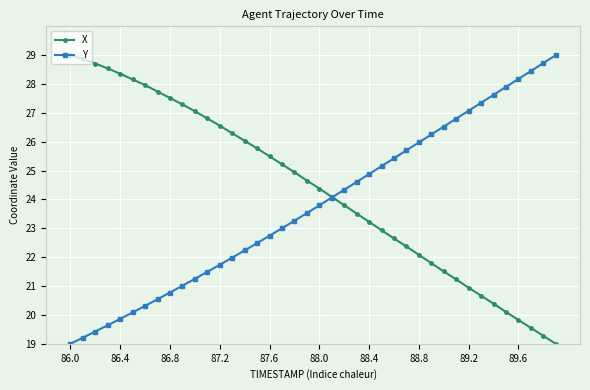

What are all the series names shown in the legend?

X, Y